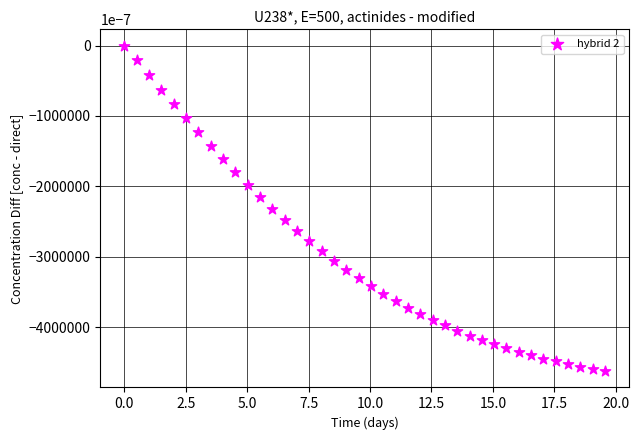

What is the range of X values (max minus min)?

19.6